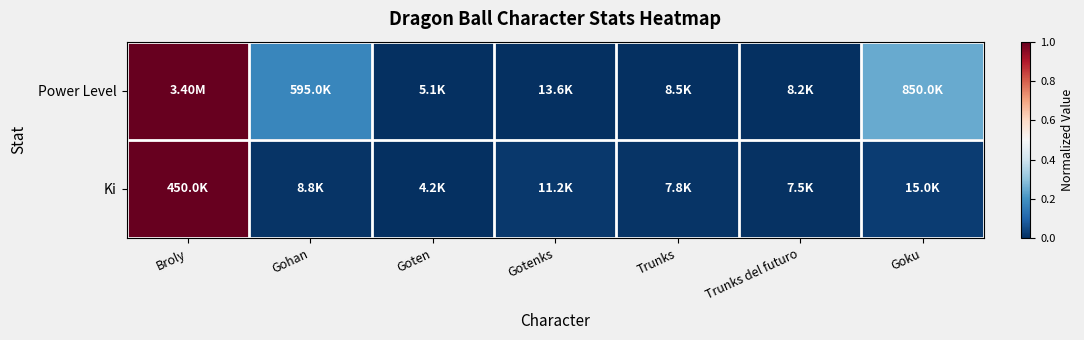

Reading left to right, extract all data points from this chart.

Power Level: Broly=1.0	Gohan=0.2	Goten=0.0	Gotenks=0.0	Trunks=0.0	Trunks del futuro=0.0	Goku=0.2
Ki: Broly=1.0	Gohan=0.0	Goten=0.0	Gotenks=0.0	Trunks=0.0	Trunks del futuro=0.0	Goku=0.0